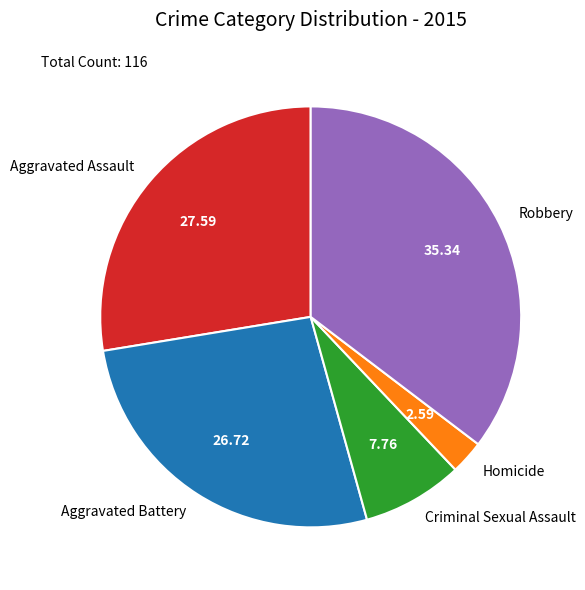

Is there a majority slice in this chart?

No